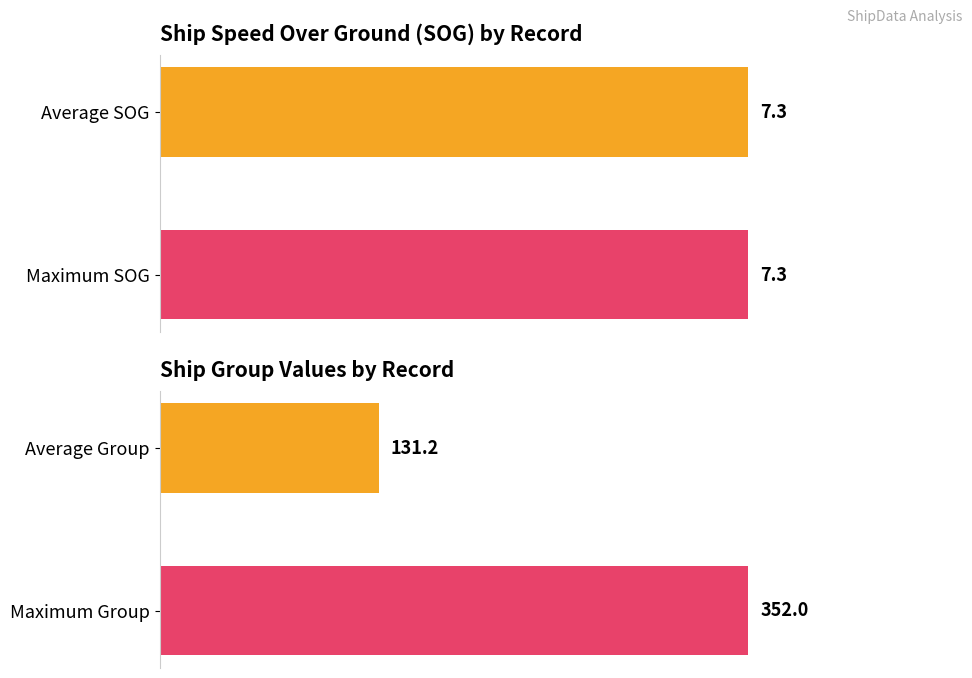

What is the value of the group bar at the 2nd from the left?

352.0